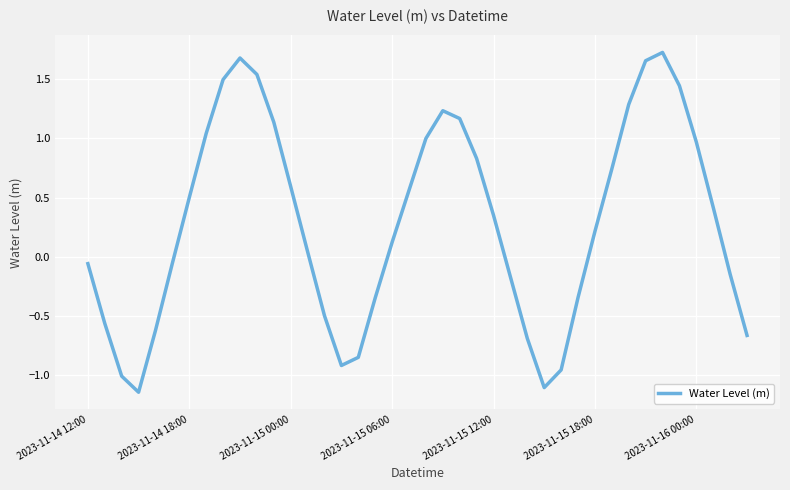

What is the difference between the maximum and minimum values?

2.9